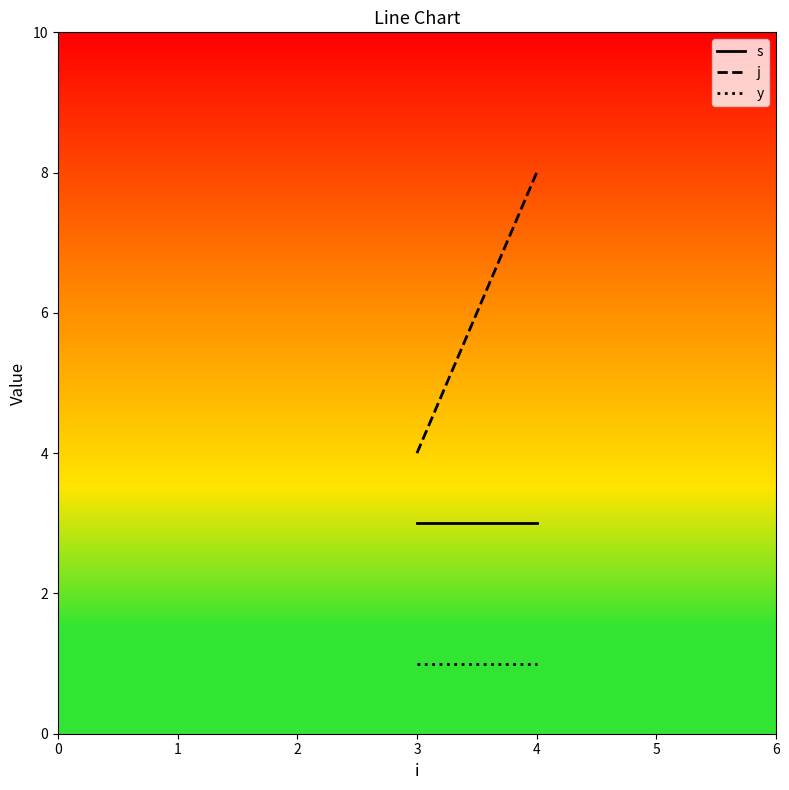

What are all the series names shown in the legend?

s, j, y